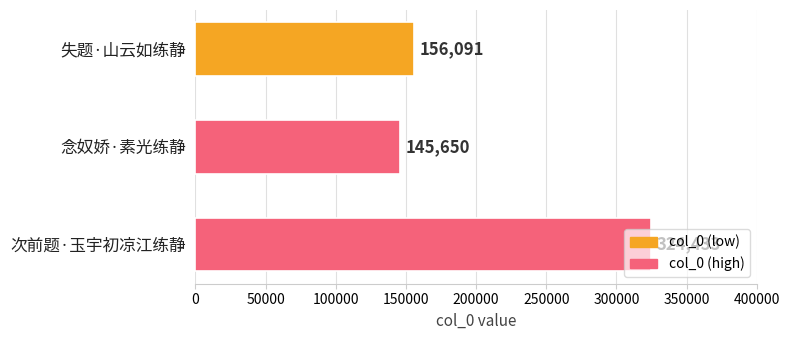

Between 念奴娇·素光练静 and 失题·山云如练静, which is larger?

失题·山云如练静